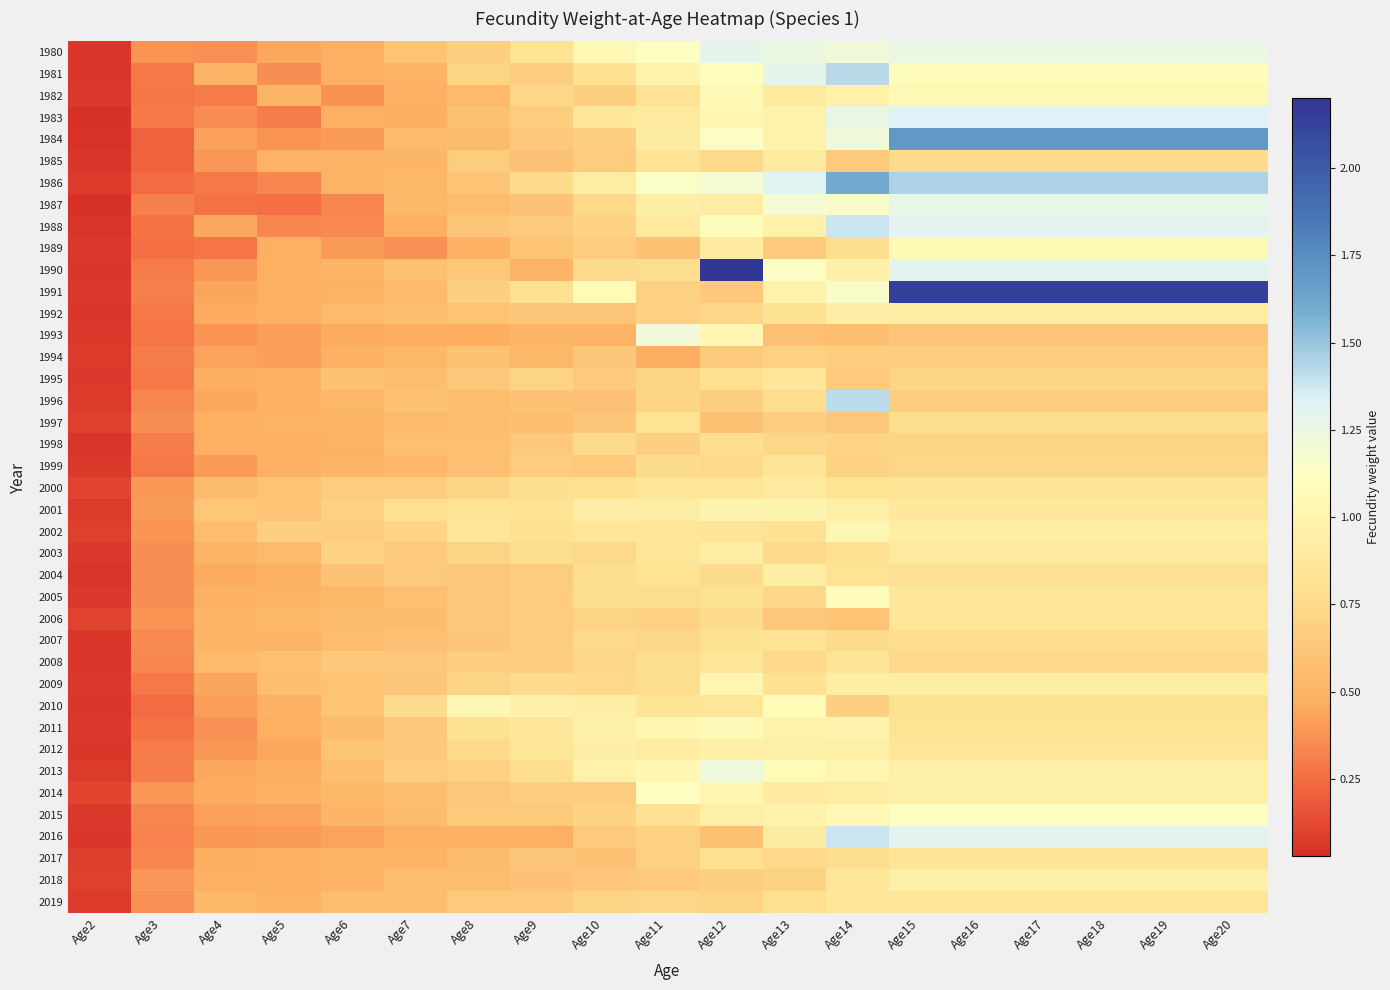

What is the difference between the highest and lowest values at Age17?

1.5